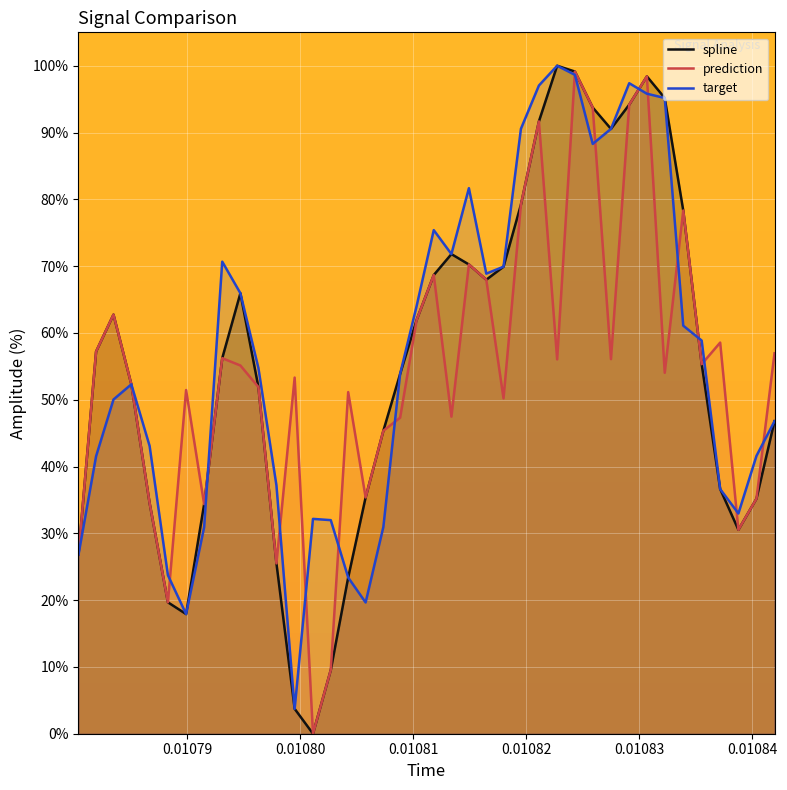

Which series has the widest spread of values?

spline